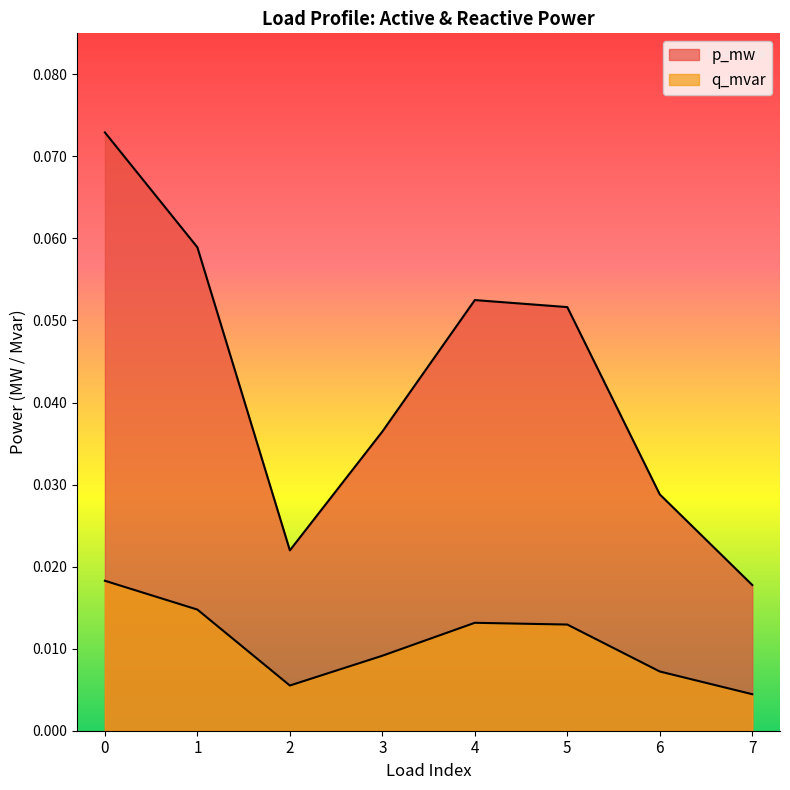

List the series in order of their overall mean, highest first.

p_mw, q_mvar